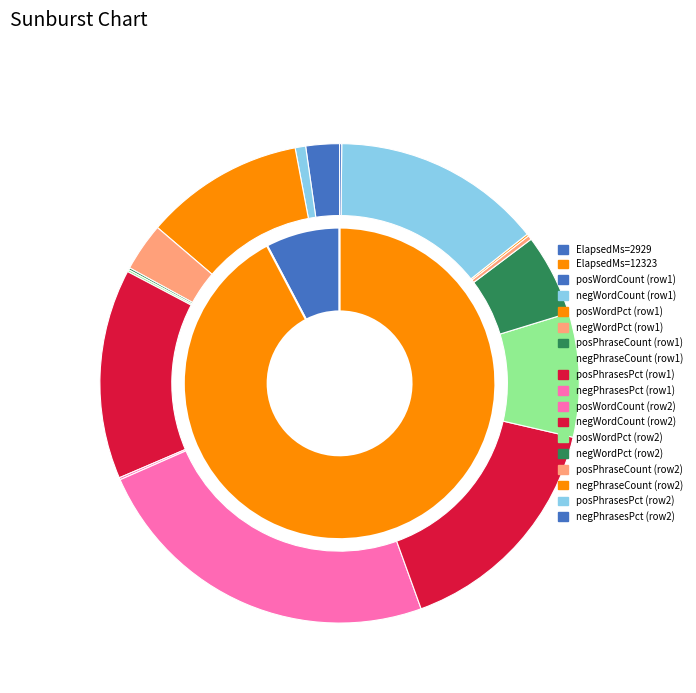

Between 2929 and 12323, which is larger?

12323